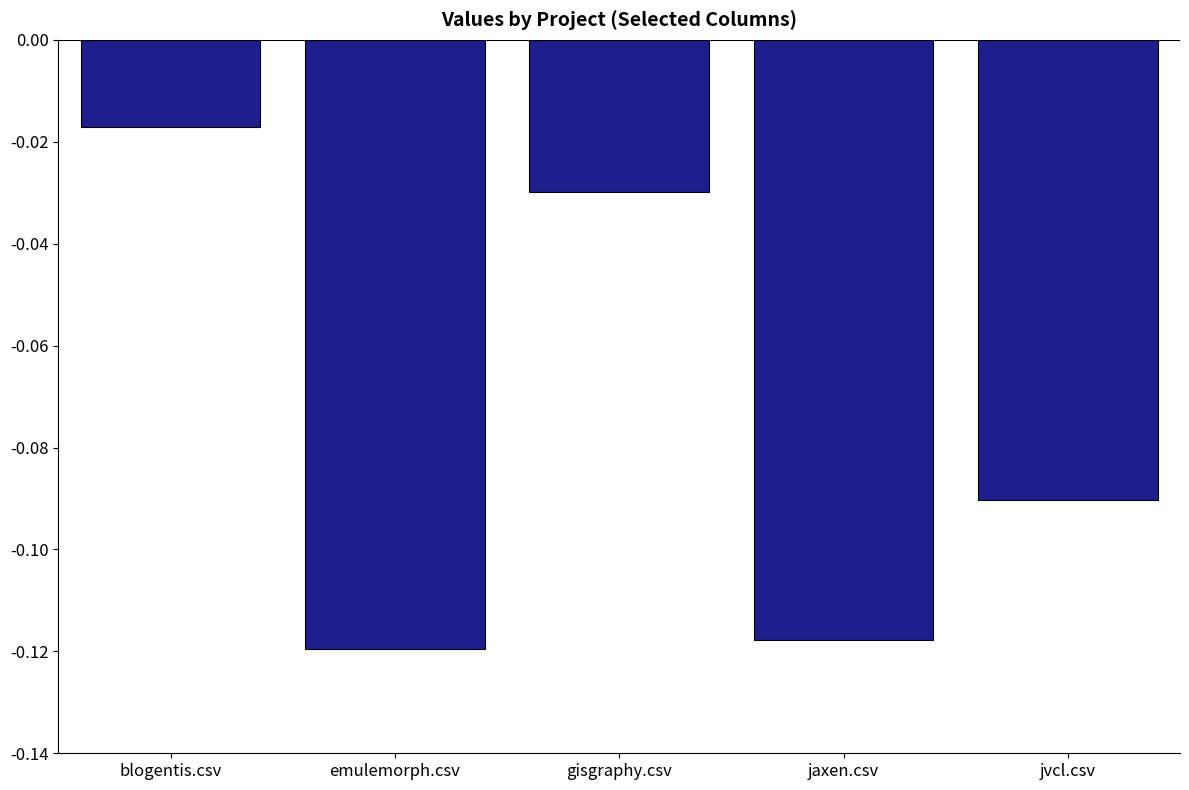

Where is the data nearest to the value 0?

blogentis.csv